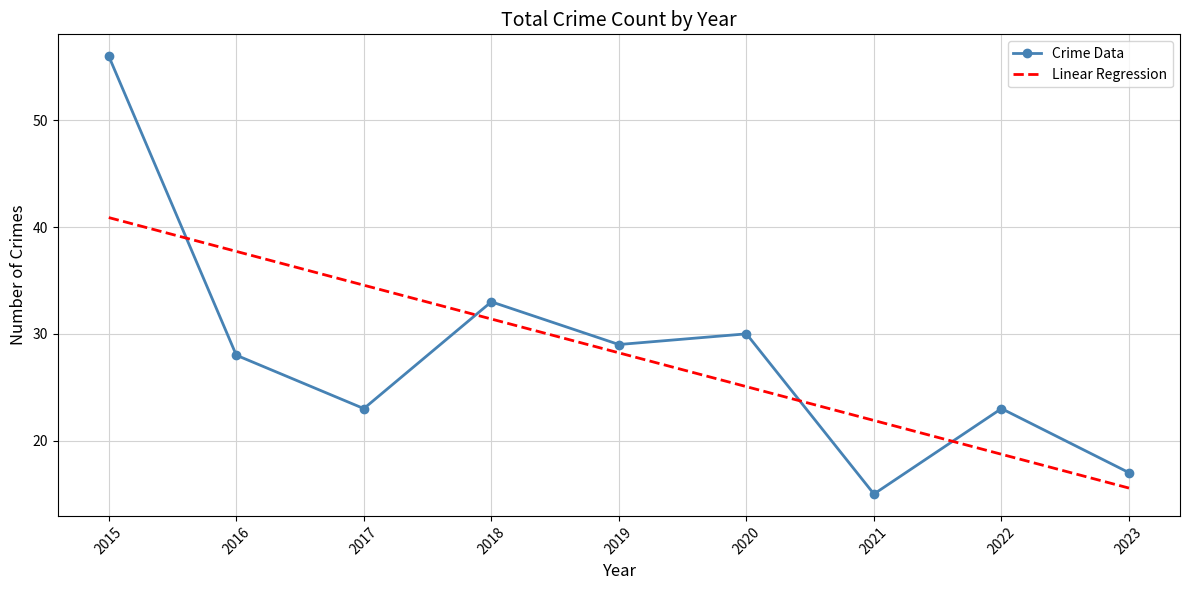

List the series in order of their peak value, highest first.

Crime Data, Linear Regression